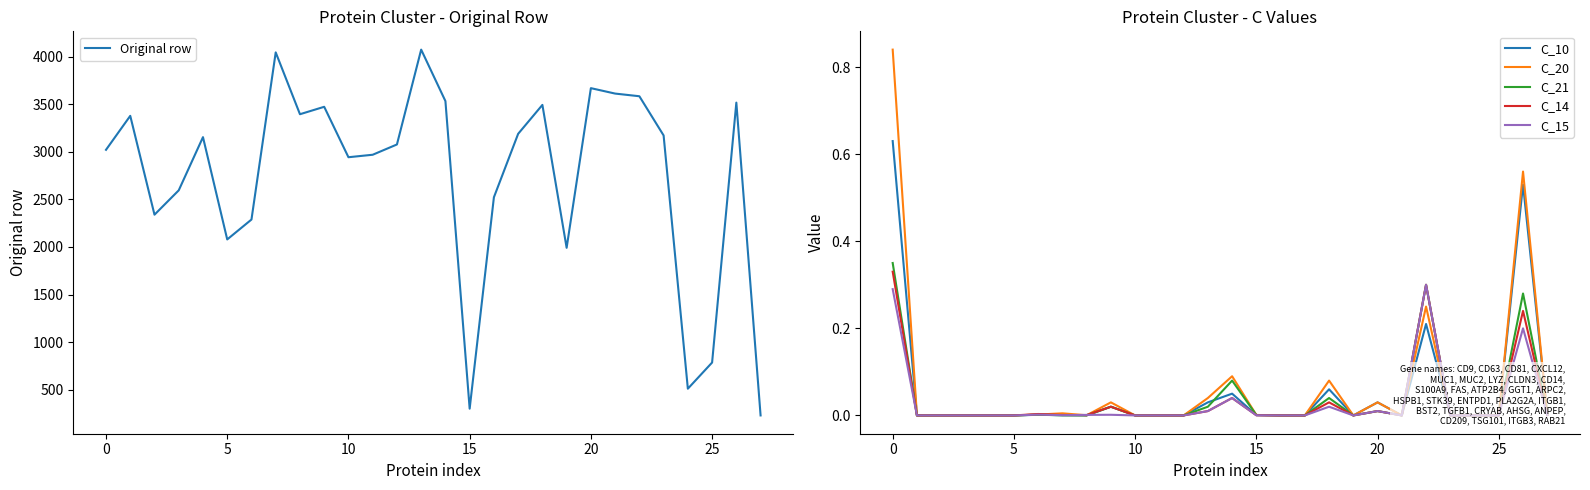

How many data points does each series have?

28